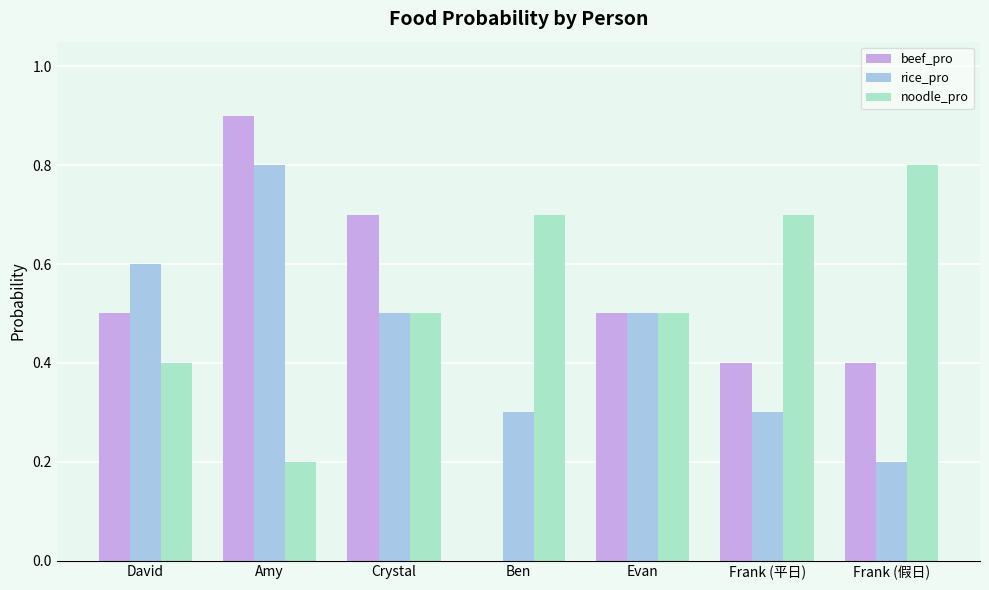

Which series has the largest total across all categories?

noodle_pro